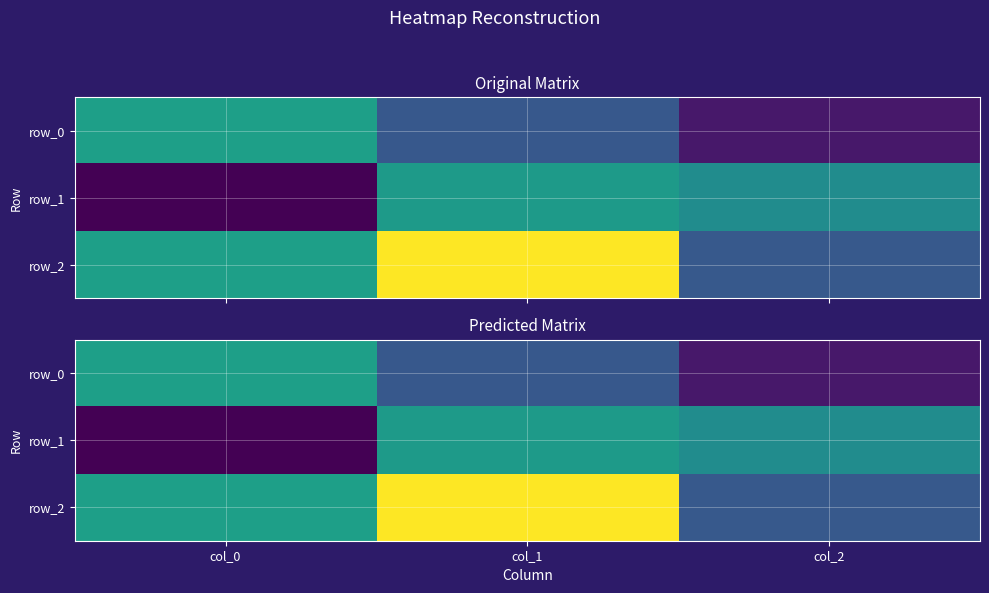

What is the smallest value displayed?

-1.0